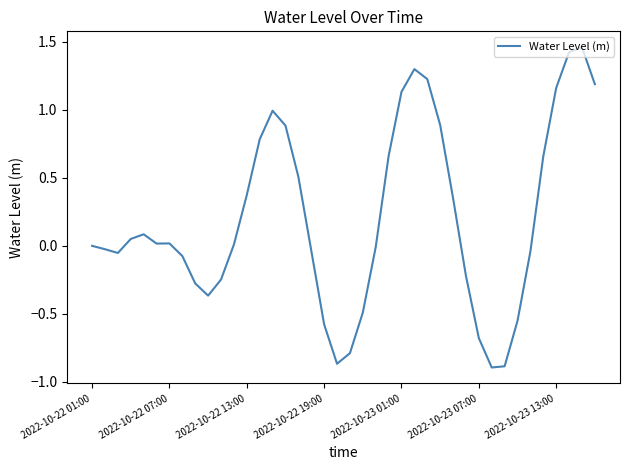

Rank the categories by value from highest to lowest.

38, 37, 25, 26, 39, 36, 24, 14, 27, 15, 13, 23, 35, 16, 12, 28, 2022-10-23 01:00, 2022-10-22 19:00, 2022-10-23 13:00, 2022-10-23 07:00, 11, 2022-10-22 01:00, 22, 2022-10-22 07:00, 17, 34, 2022-10-22 13:00, 7, 29, 10, 8, 9, 21, 33, 18, 30, 20, 19, 32, 31